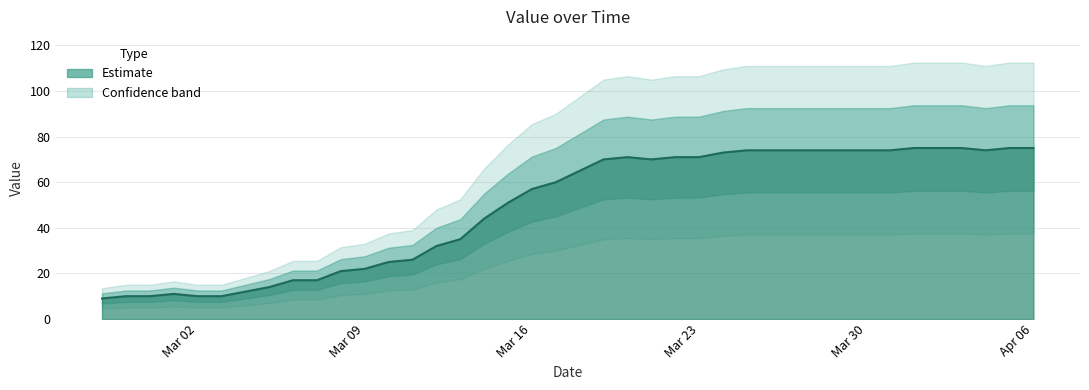

Rank the categories by value from lowest to highest.

2020-02-27, 2020-02-28, 2020-02-29, 2020-03-02, 2020-03-03, 2020-03-01, 2020-03-04, 2020-03-05, 2020-03-06, 2020-03-07, 2020-03-08, 2020-03-09, 2020-03-10, 2020-03-11, 2020-03-12, 2020-03-13, 2020-03-14, 2020-03-15, 2020-03-16, 2020-03-17, 2020-03-18, 2020-03-19, 2020-03-21, 2020-03-20, 2020-03-22, 2020-03-23, 2020-03-24, 2020-03-25, 2020-03-26, 2020-03-27, 2020-03-28, 2020-03-29, 2020-03-30, 2020-03-31, 2020-04-04, 2020-04-01, 2020-04-02, 2020-04-03, 2020-04-05, 2020-04-06